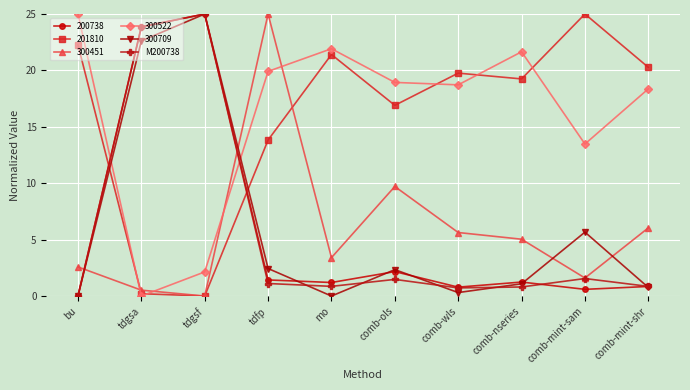

True or false: 300709 has more than 1 interior local peaks.

True